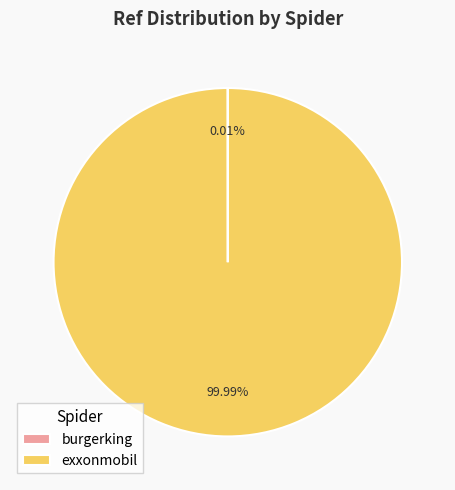

To the nearest percent, what is the difference between the largest and smallest slice percentages?

100%